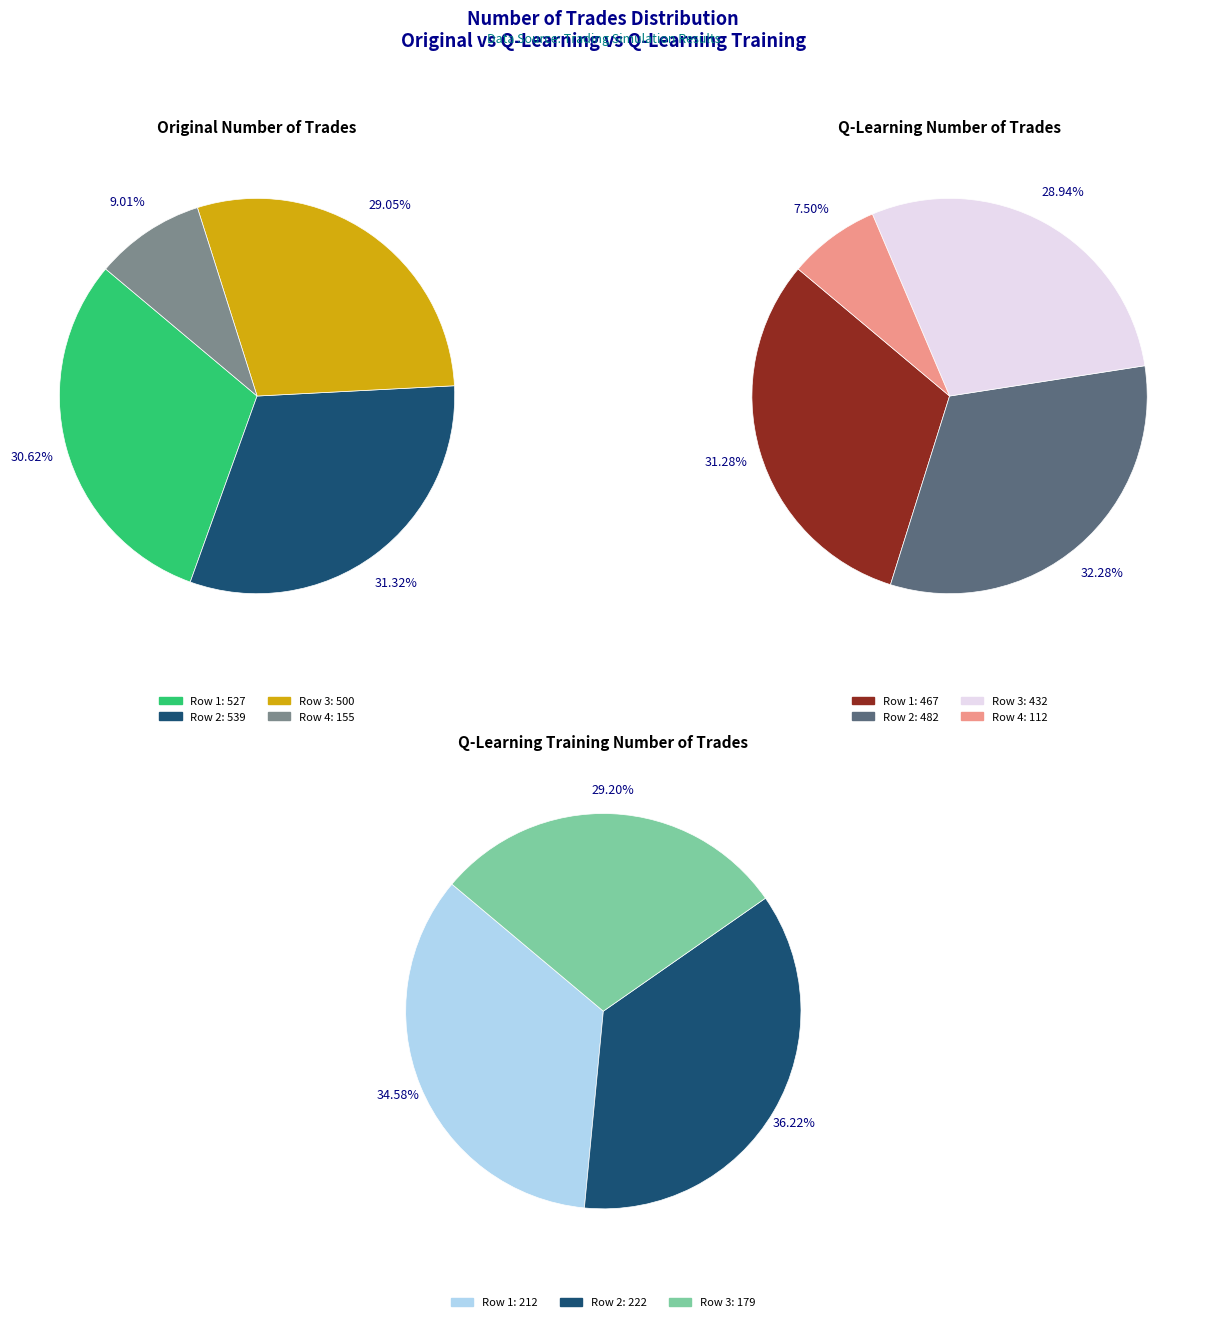

Which series has the widest spread of values?

number of trades